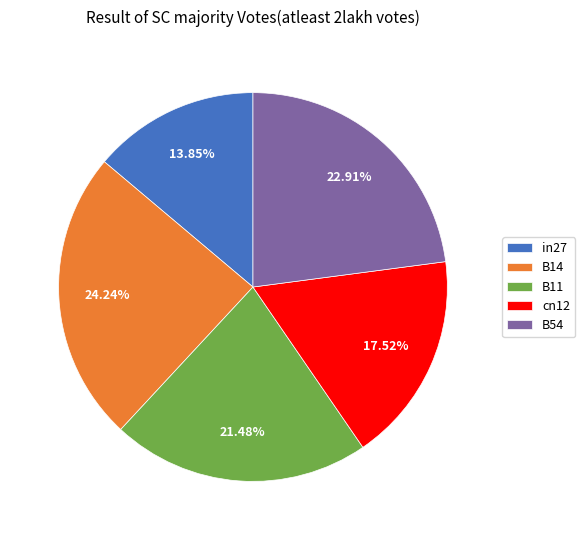

To the nearest percent, what is the difference between the in27 and B11 slice percentages?

8%